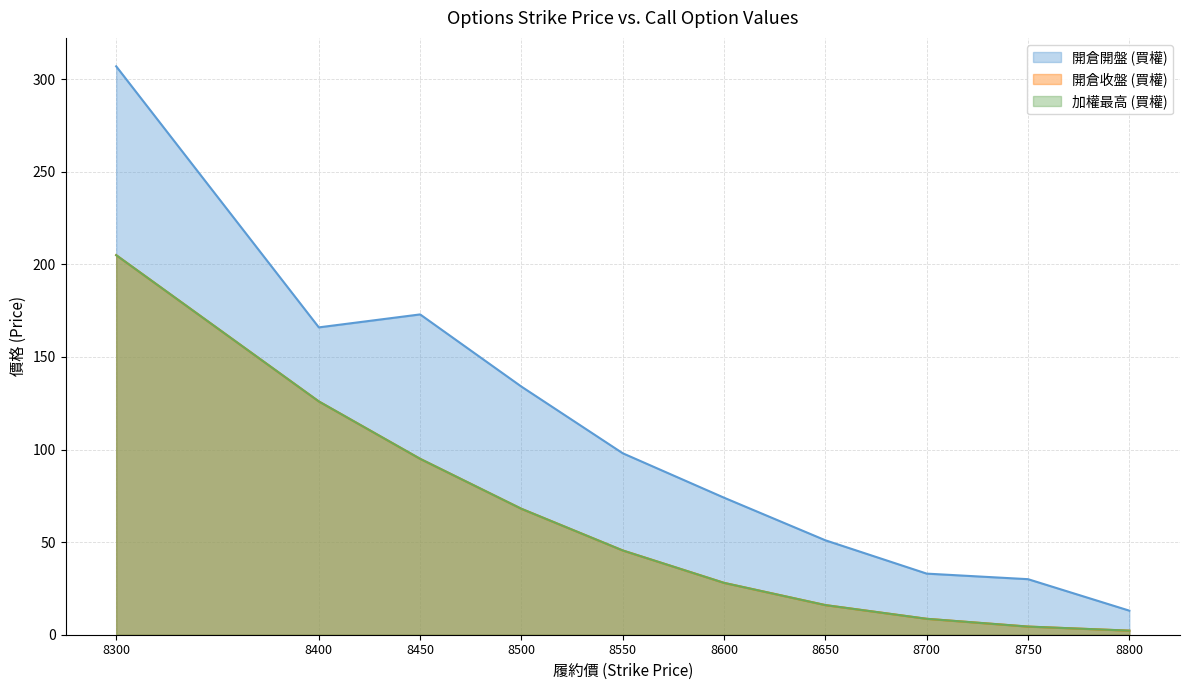

True or false: 開倉收盤 (買權) and 加權最高 (買權) intersect in this chart.

False